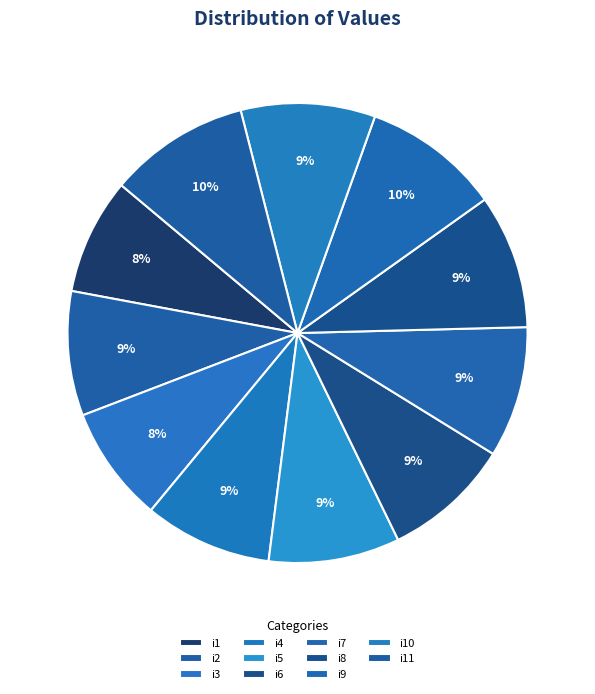

What is the largest slice in the pie chart?

i11